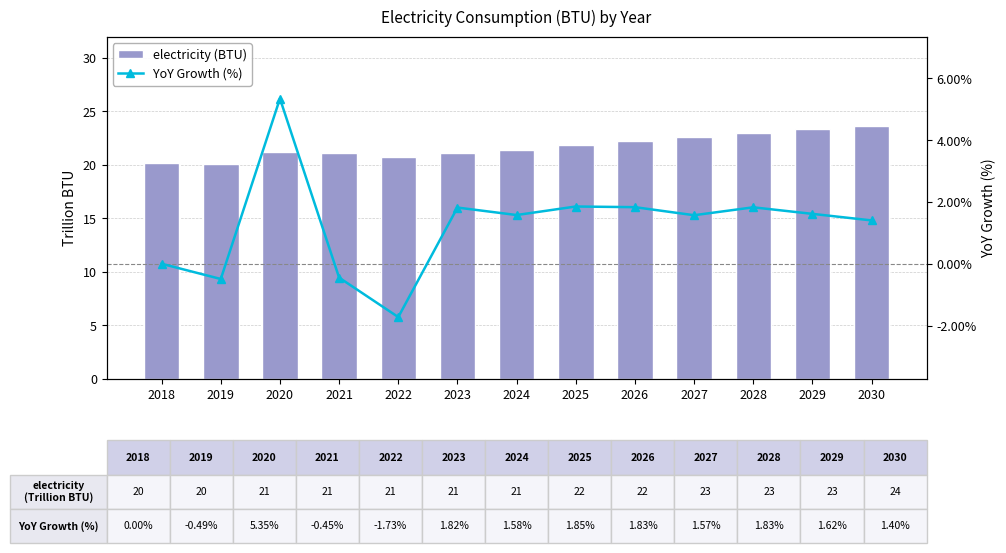

The YoY Growth (%) series shows -0.5 at 2019. True or false?

True